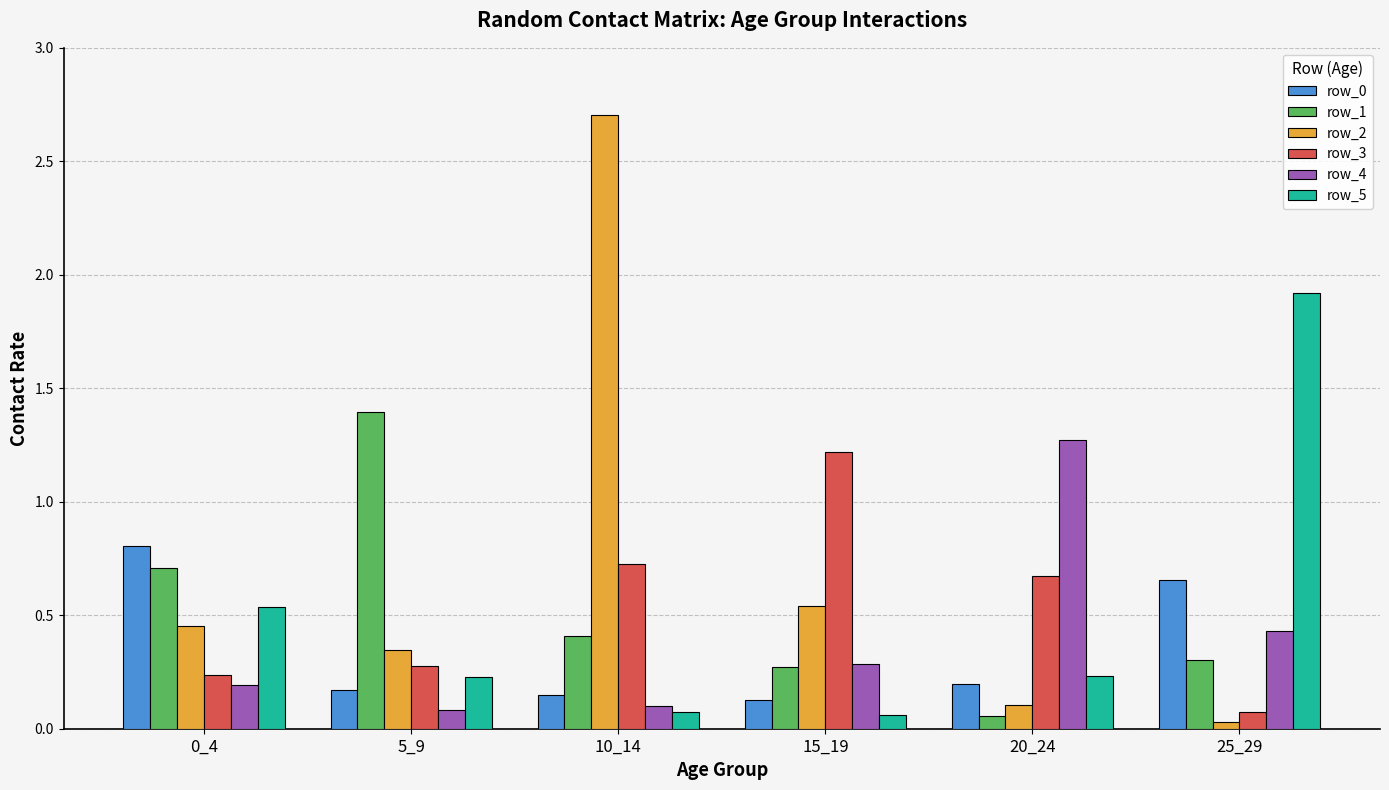

Between 5_9 and 10_14, which series saw the biggest shift?

row_2